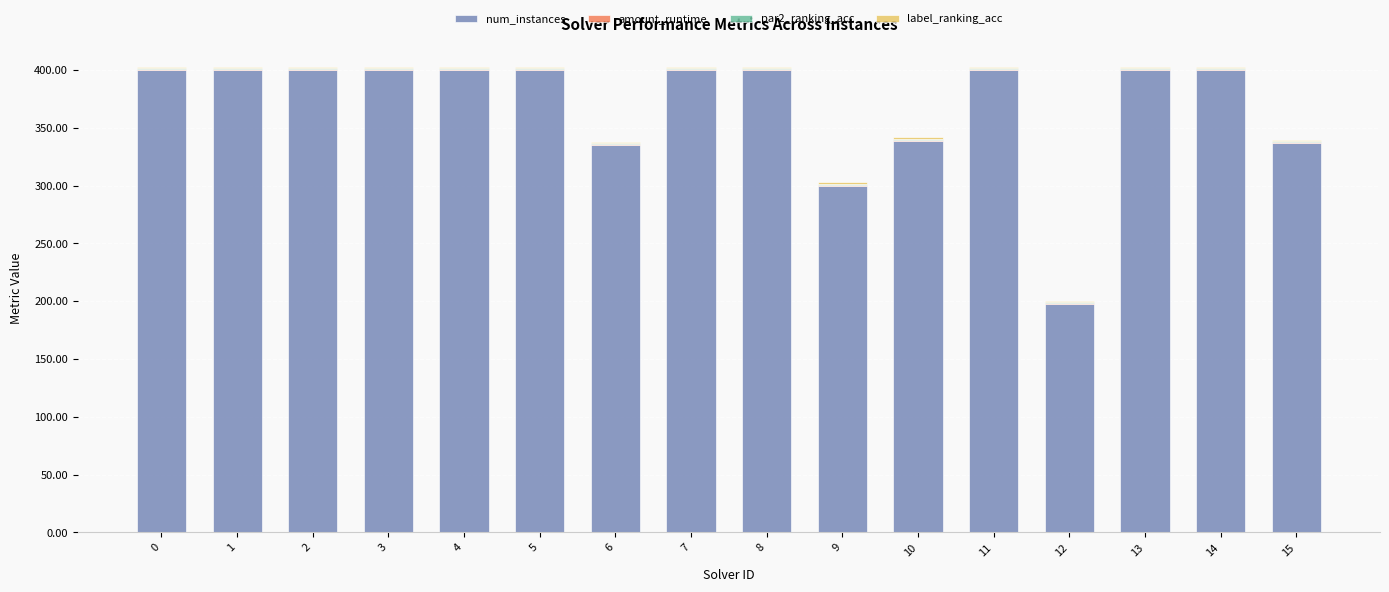

The value of num_instances at 9 is 136.4. True or false?

False